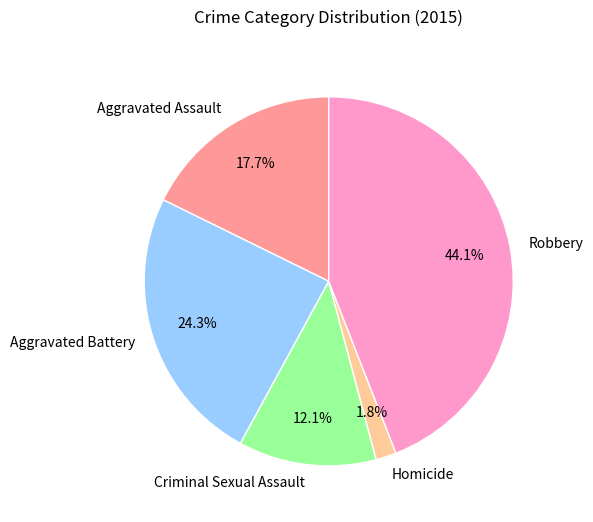

To the nearest percent, what percentage of the pie is Aggravated Assault?

18%